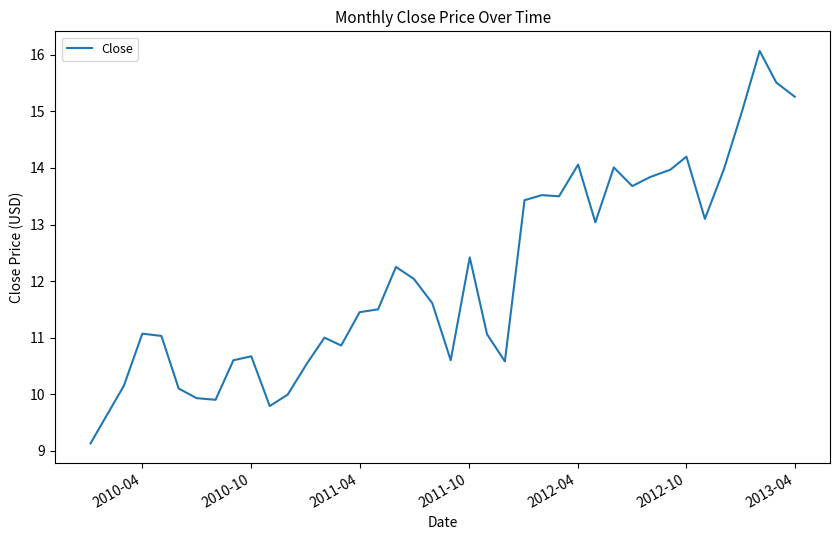

Is this an area chart (filled region under the line)?

No